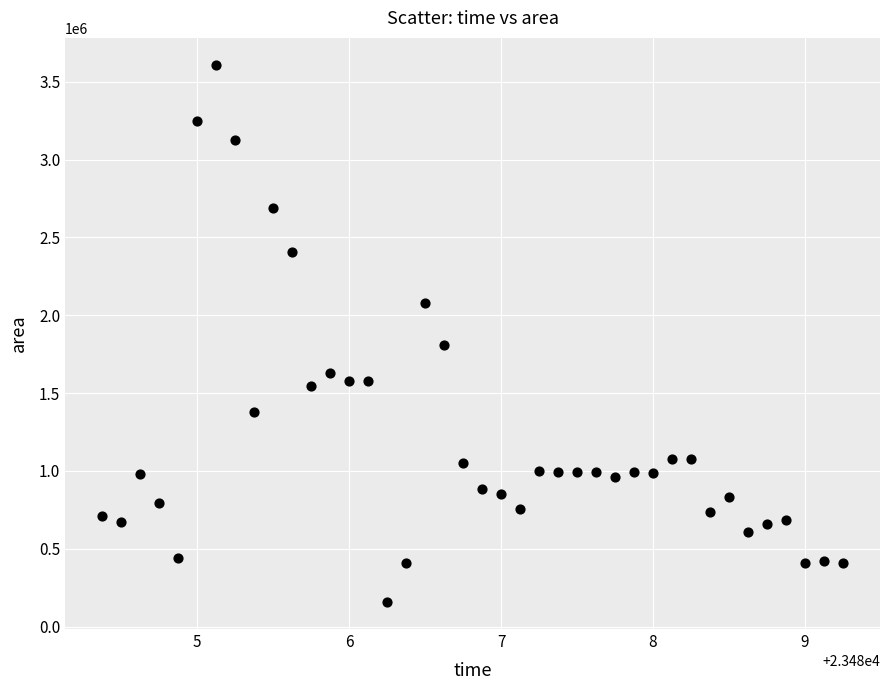

What Y value in the scatter plot is closest to 1883125?

1806250